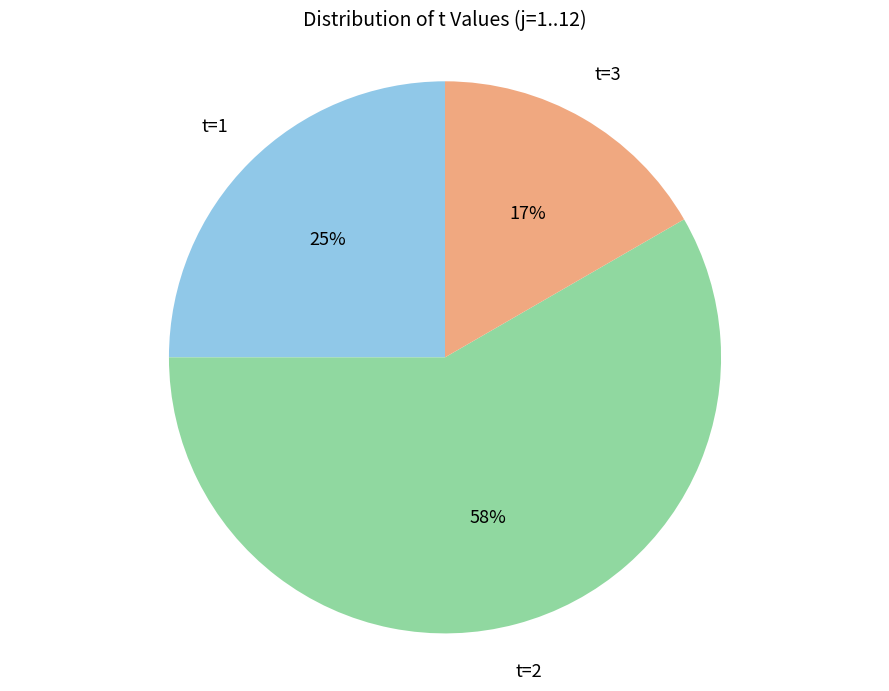

To the nearest percent, what is the average slice percentage?

33%